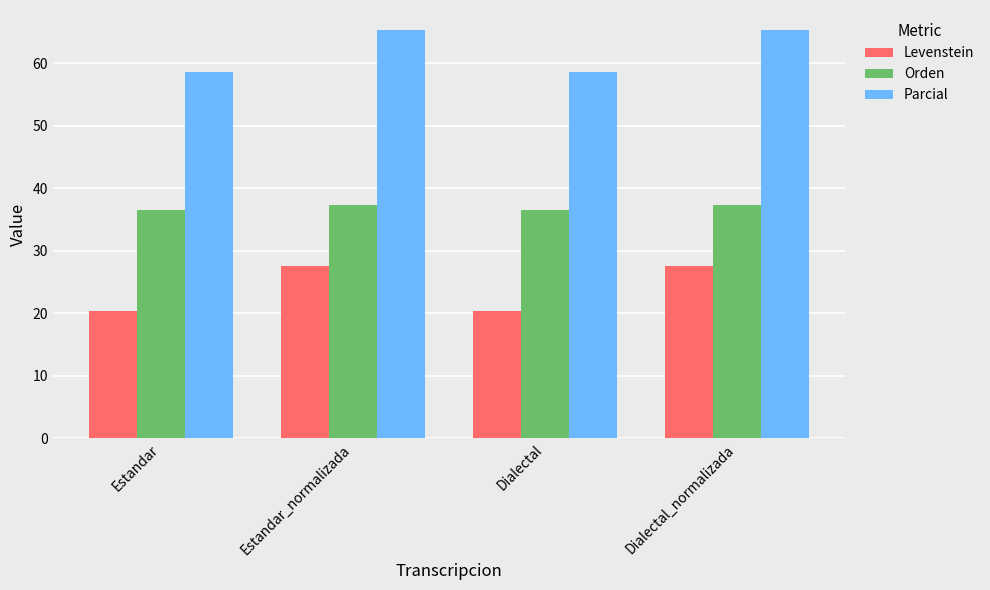

How many series are shown in this chart?

3